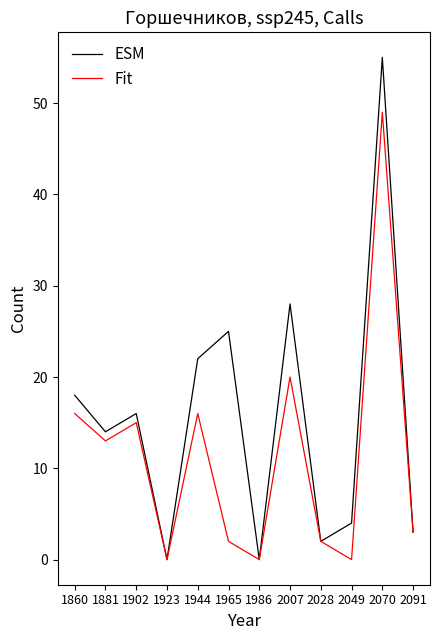

Which series has the largest total across all categories?

ESM